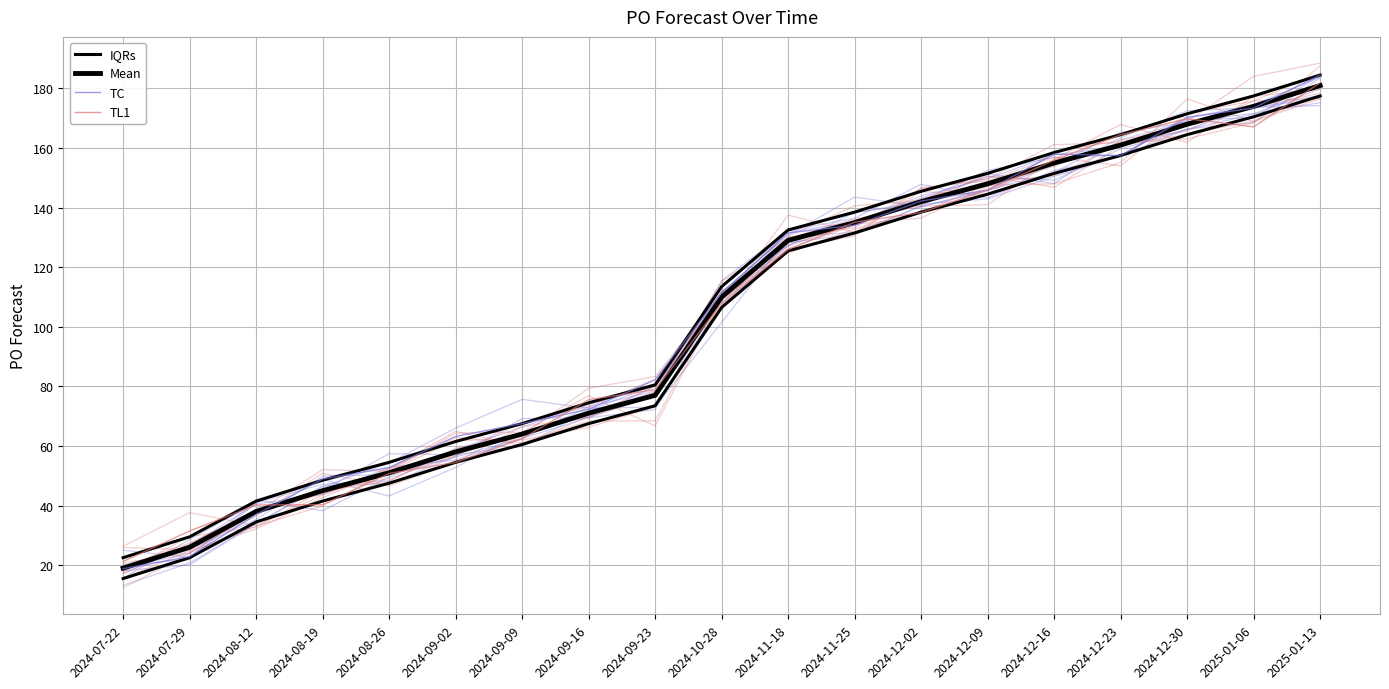

Reading left to right, what are all the values shown in this chart?

IQRs: 22.5	29.5	41.5	48.5	54.5	61.5	67.5	74.5	80.5	113.5	132.5	138.5	145.5	151.5	158.5	164.5	171.5	177.5	184.5
Mean: 19.0	26.0	38.0	45.0	51.0	58.0	64.0	71.0	77.0	110.0	129.0	135.0	142.0	148.0	155.0	161.0	168.0	174.0	181.0
TC: 18.8	22.8	37.0	48.9	52.7	63.2	67.5	72.3	82.2	111.3	131.5	134.1	142.2	145.9	158.0	157.5	170.3	173.4	184.5
TL1: 21.3	31.5	40.2	40.3	50.8	54.5	62.4	75.5	78.9	107.9	126.0	135.1	138.4	146.0	155.9	164.5	169.8	167.1	181.9